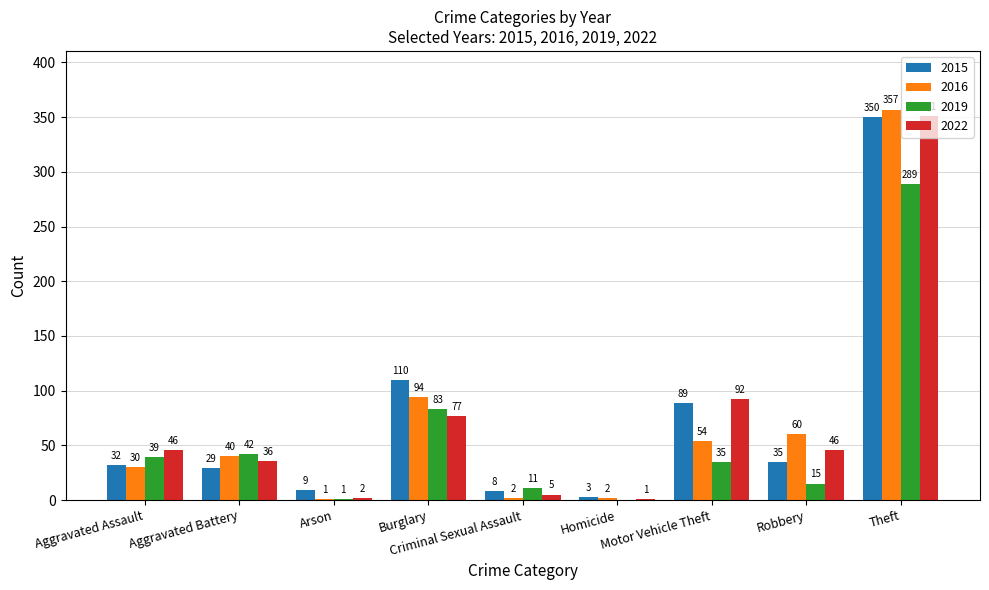

What are all the series names shown in the legend?

2015, 2016, 2019, 2022